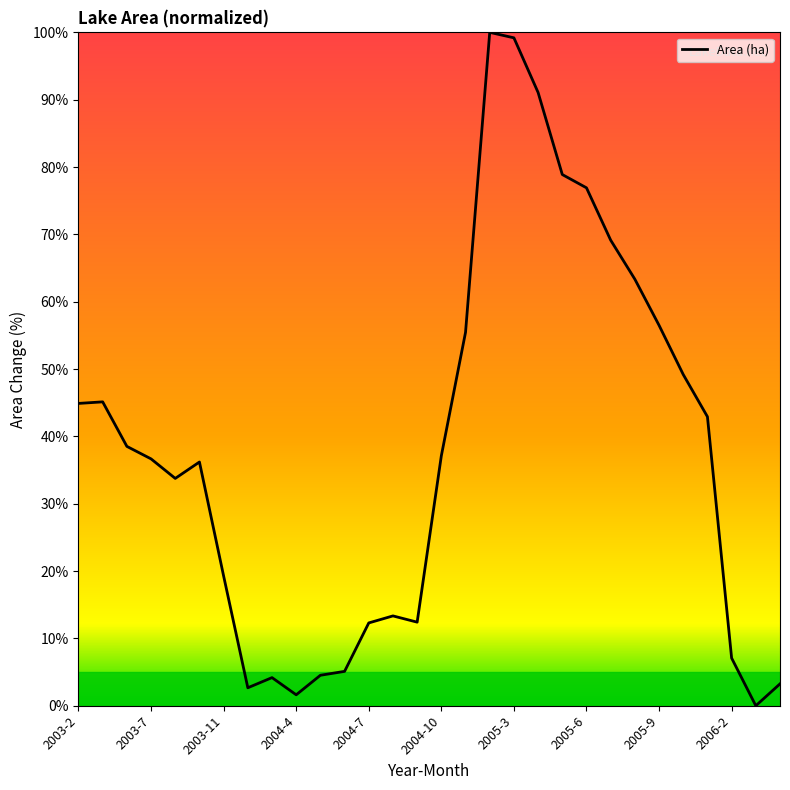

What is the maximum value shown in the chart?

100.0